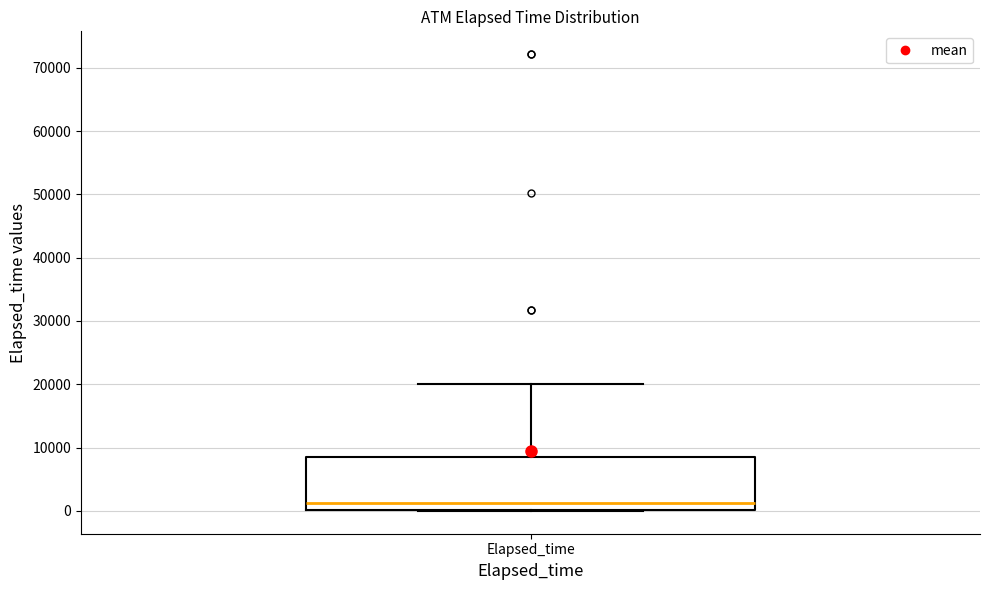

Transcribe this box plot: give where the median line is, the range the box spans, and where the two whiskers end, as read against the y-axis. The values are not printed on the chart, so give them approximately, as read against the axis.

median 1000, box 0 to 9000, whiskers 0 to 20000